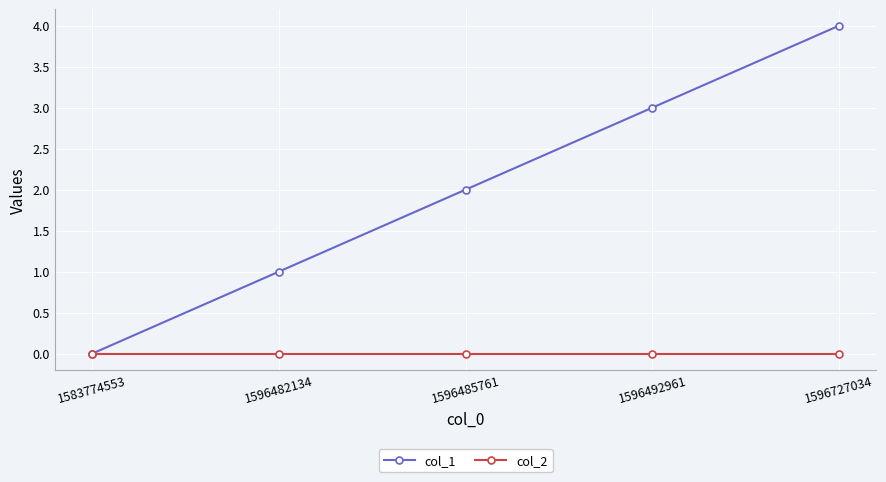

Reading right to left, list all the values displayed in this chart.

col_1: 1596727034=4	1596492961=3	1596485761=2	1596482134=1	1583774553=0
col_2: 1596727034=0	1596492961=0	1596485761=0	1596482134=0	1583774553=0